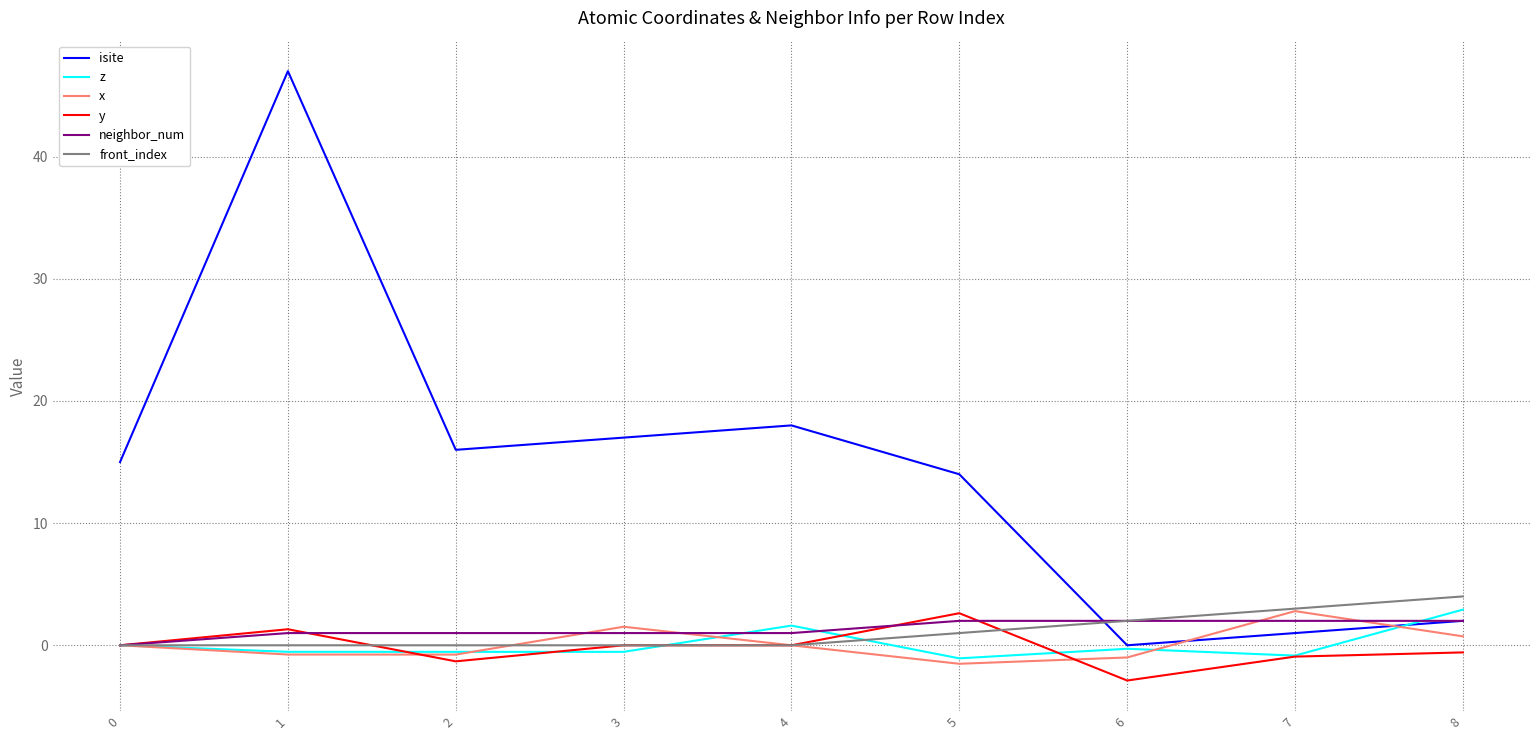

Where do x and isite first cross each other?

6 and 7